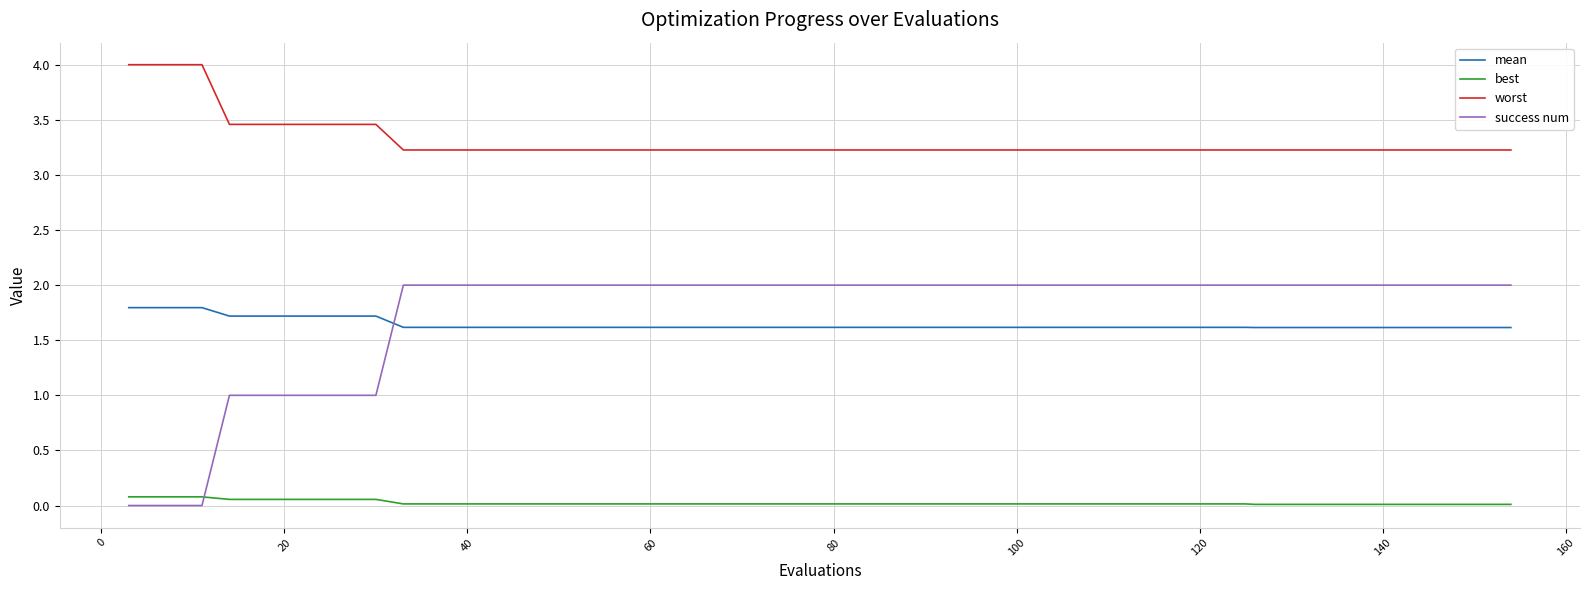

True or false: best and worst cross at least once.

False